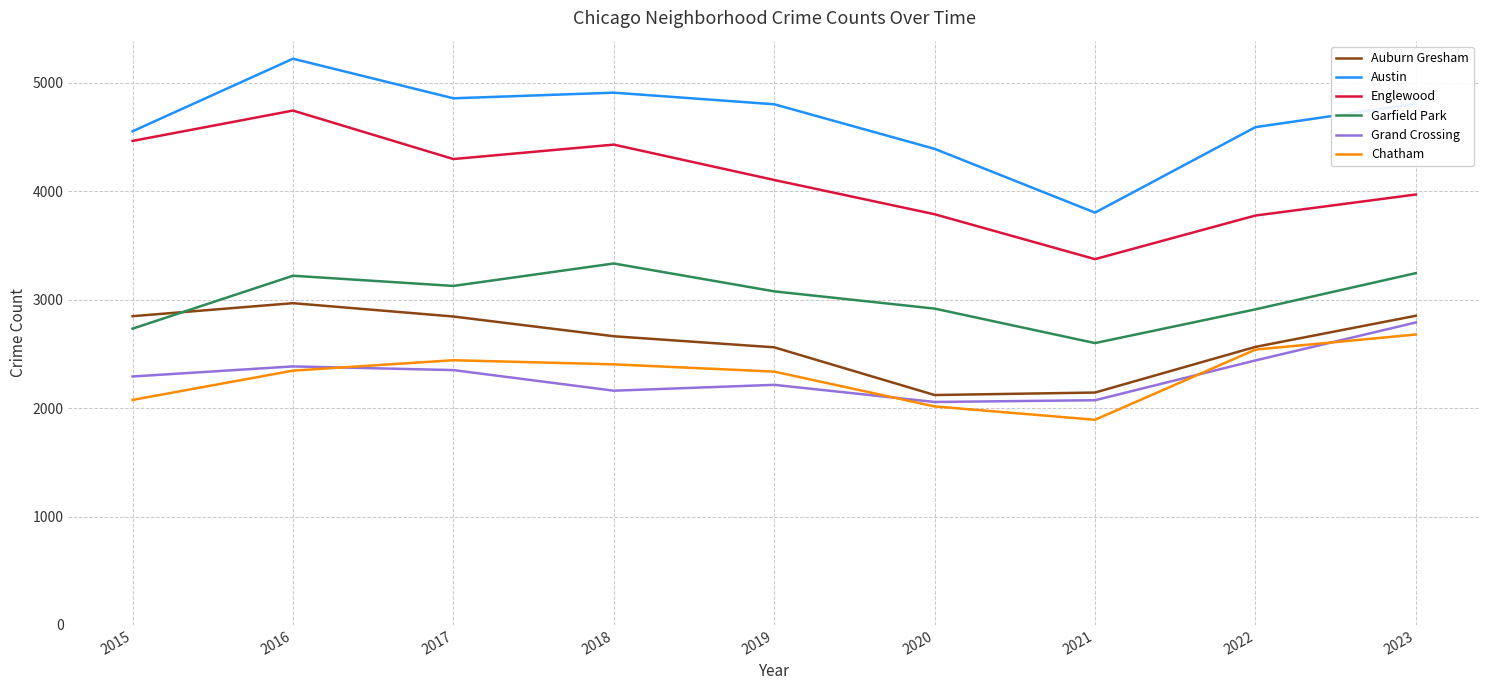

At which category is the sum across all series the highest?

2016